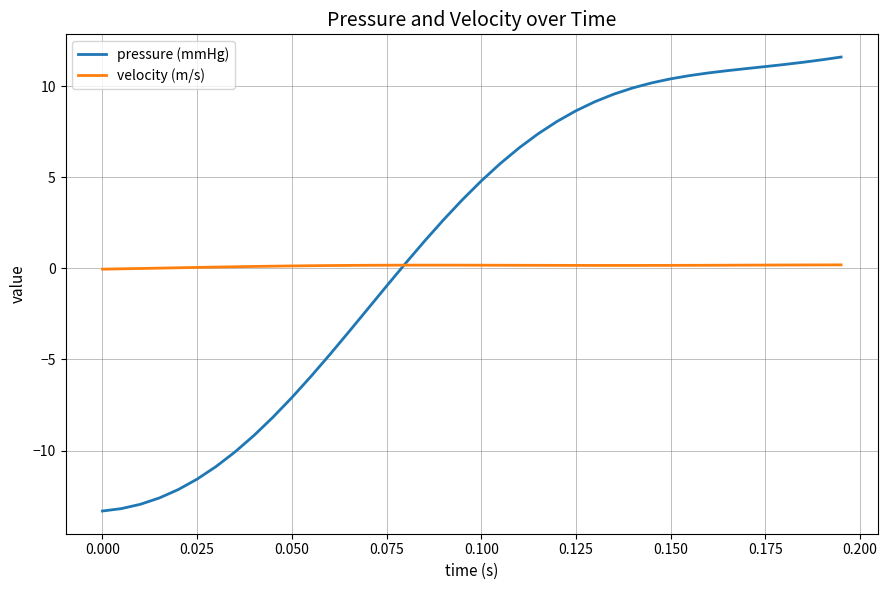

What is the maximum value shown in the chart?

11.6